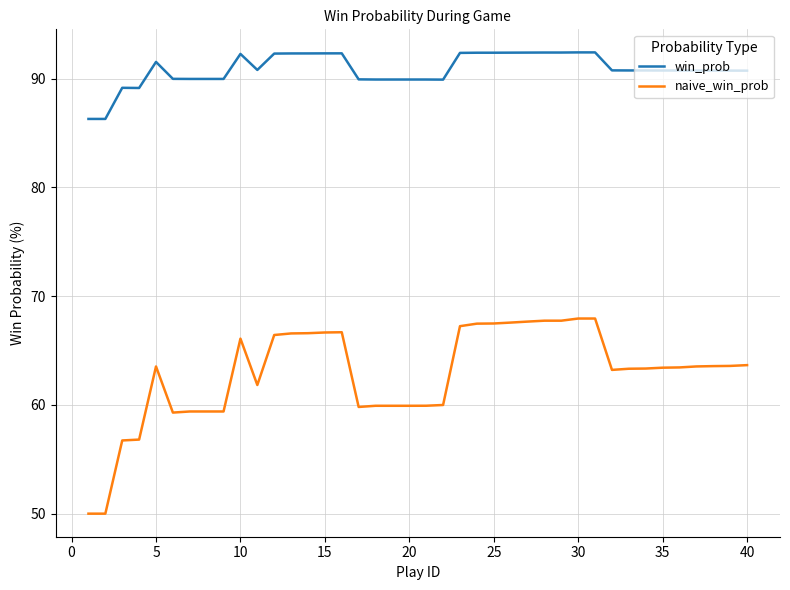

What is the difference between the maximum and minimum values in the naive_win_prob series?

17.9